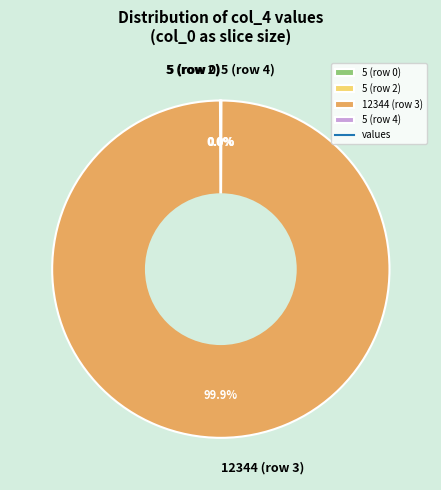

Is there a majority slice in this chart?

Yes